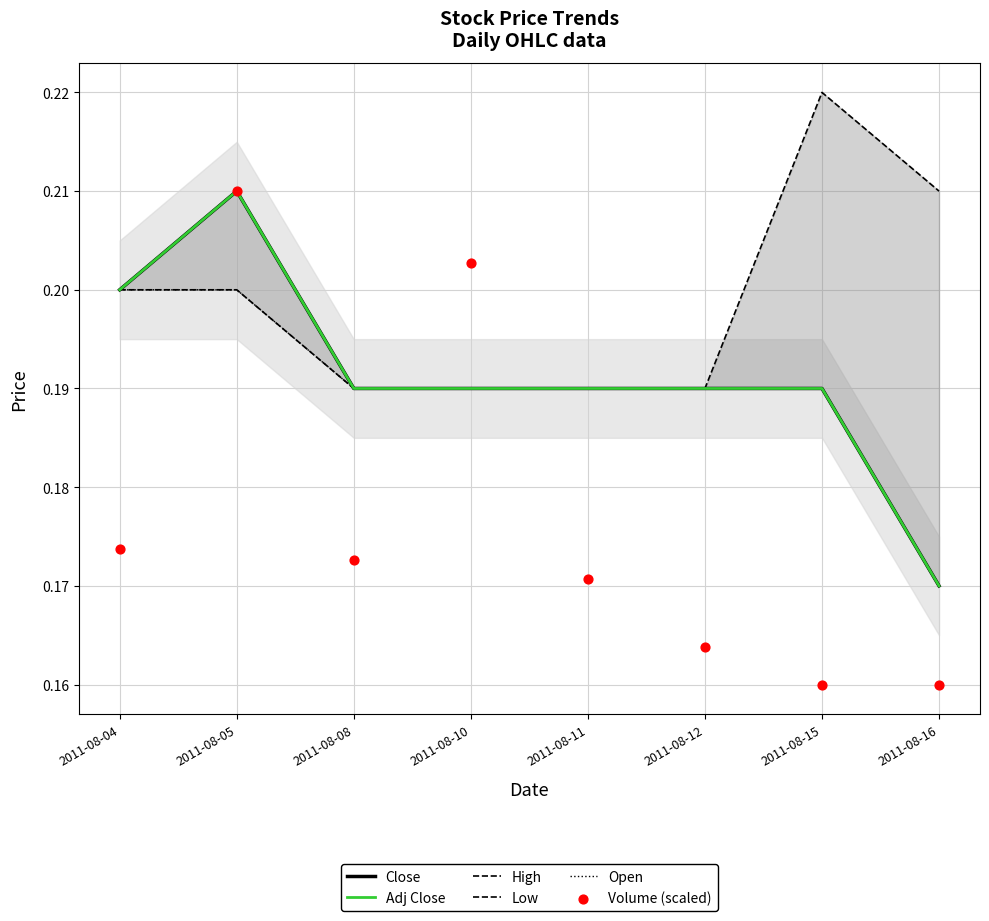

What are all the series names shown in the legend?

Close, Adj Close, High, Low, Open, Volume (scaled)